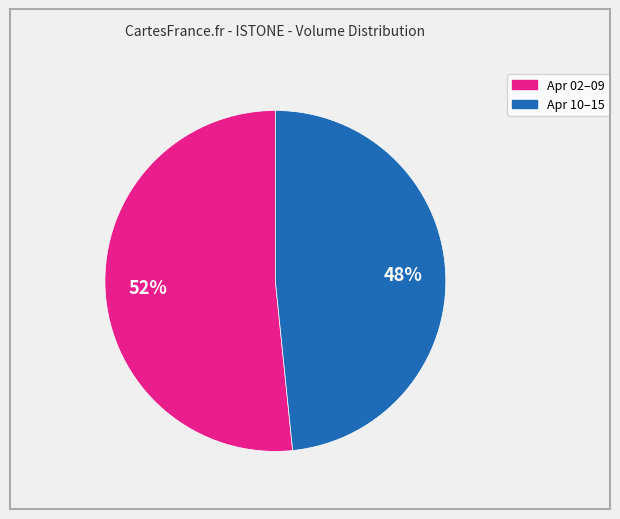

To the nearest percent, what is the average slice percentage?

50%